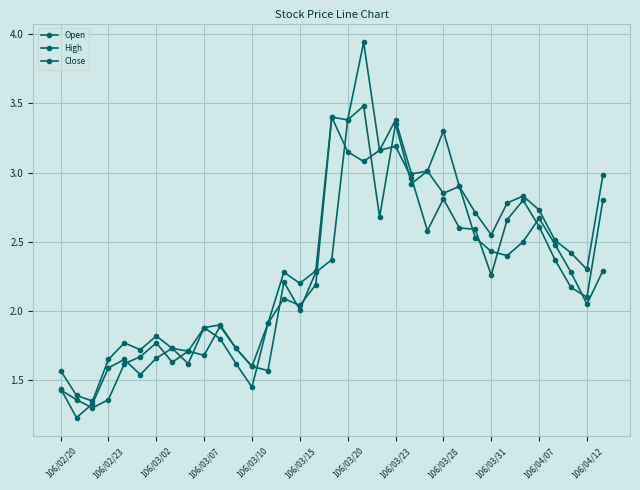

How many categories are shown in the chart?

35